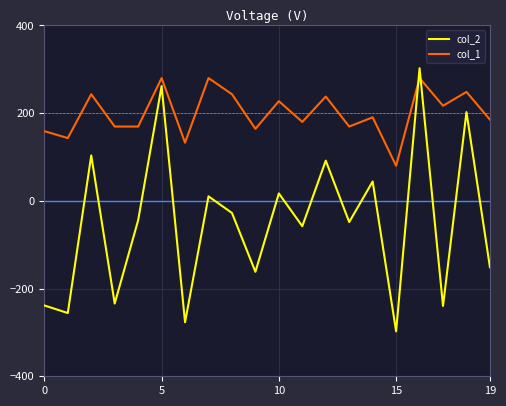

What is the maximum value for col_1?

280.0